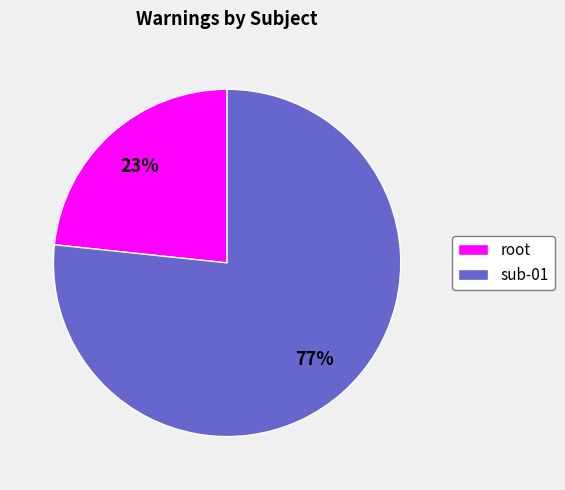

True or false: root accounts for 17% of the total.

False